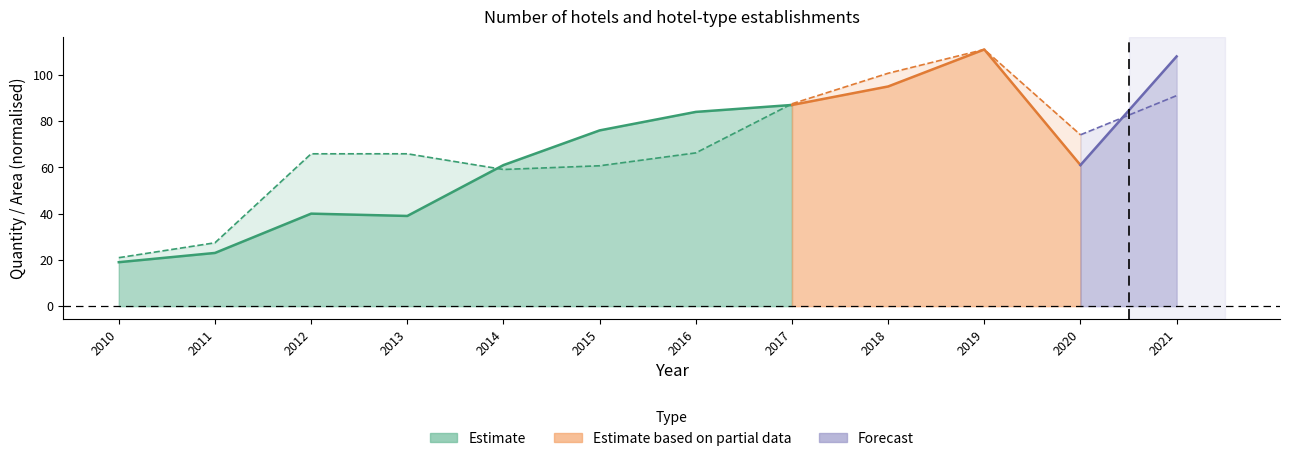

What is the difference between the maximum and minimum values in the Quantity series?

68.0